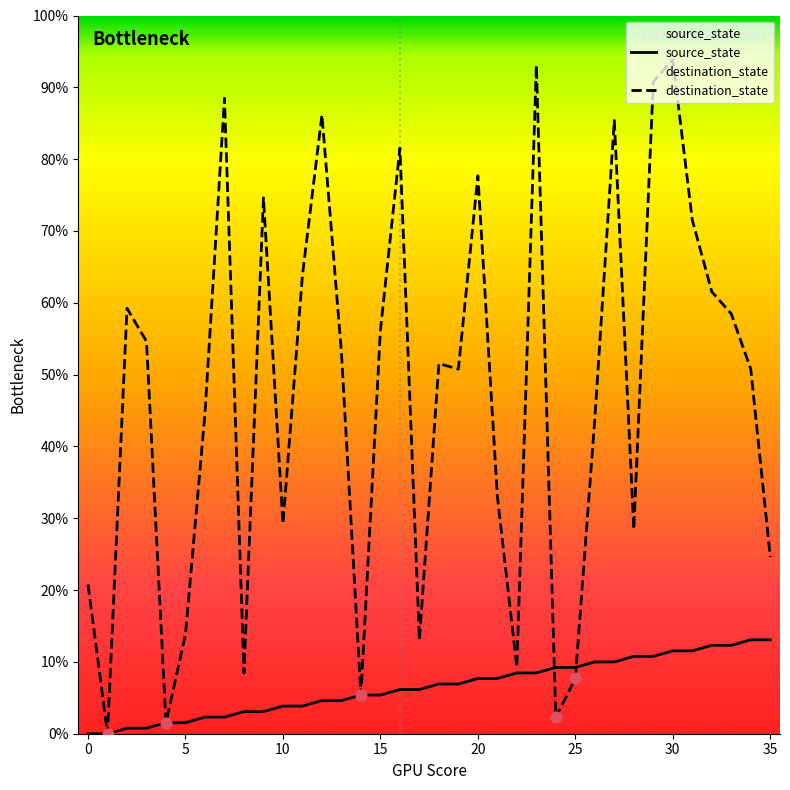

Which series contains the lowest Y value?

source_state